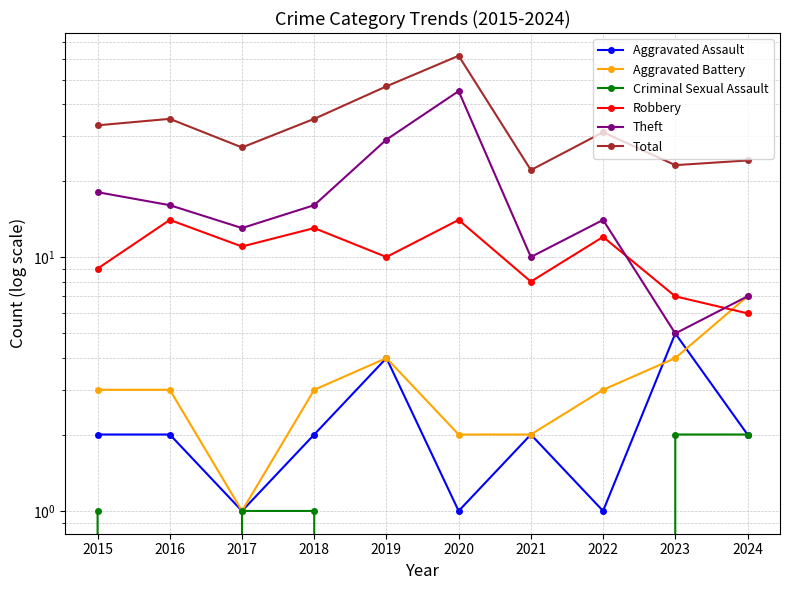

The value of Robbery at 2015 is 9. True or false?

True